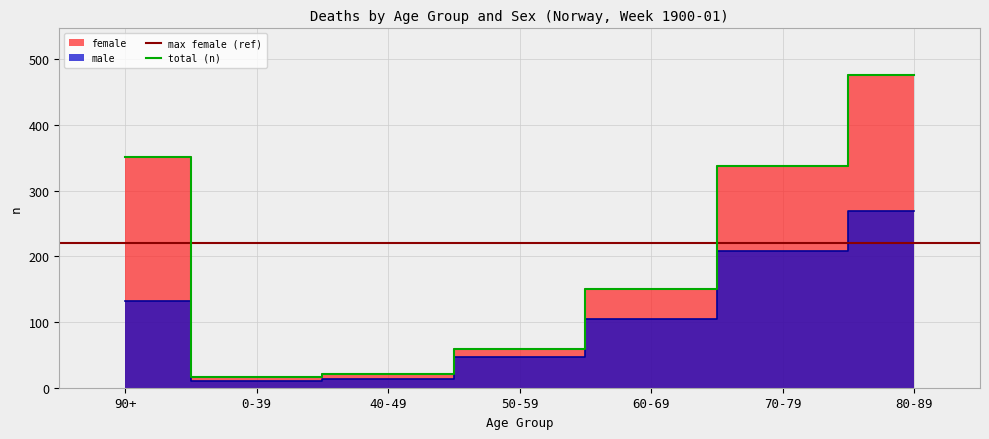

What is the ratio of the value at 70-79 to the value at 60-69?

2.0